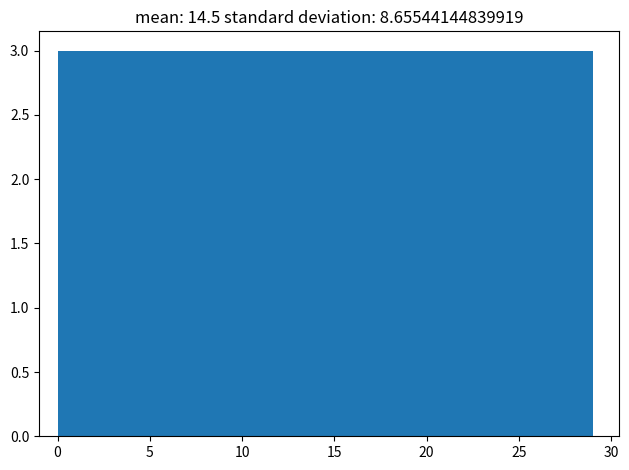

Reading left to right, transcribe this chart: for each bar, give the range it covers on the x-axis and its height. Neither the bar edges nor the heights are printed on the chart, so give them approximately, as read against the axes.

0.0 to 2.9: 3
2.9 to 5.8: 3
5.8 to 8.7: 3
8.7 to 11.6: 3
11.6 to 14.5: 3
14.5 to 17.4: 3
17.4 to 20.3: 3
20.3 to 23.2: 3
23.2 to 26.1: 3
26.1 to 29.0: 3